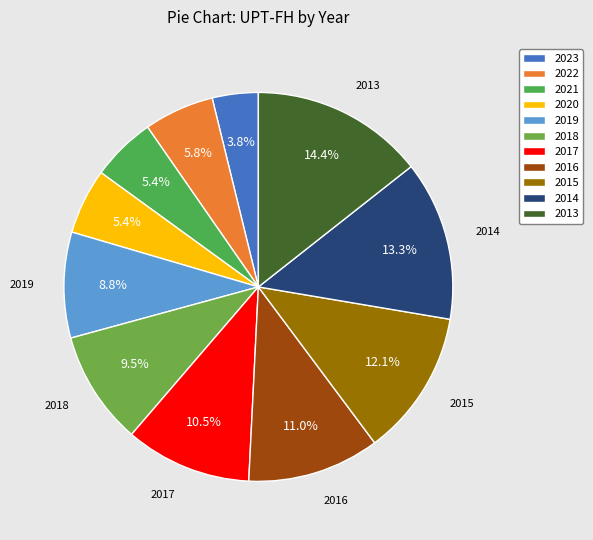

How many segments does this pie chart have?

11